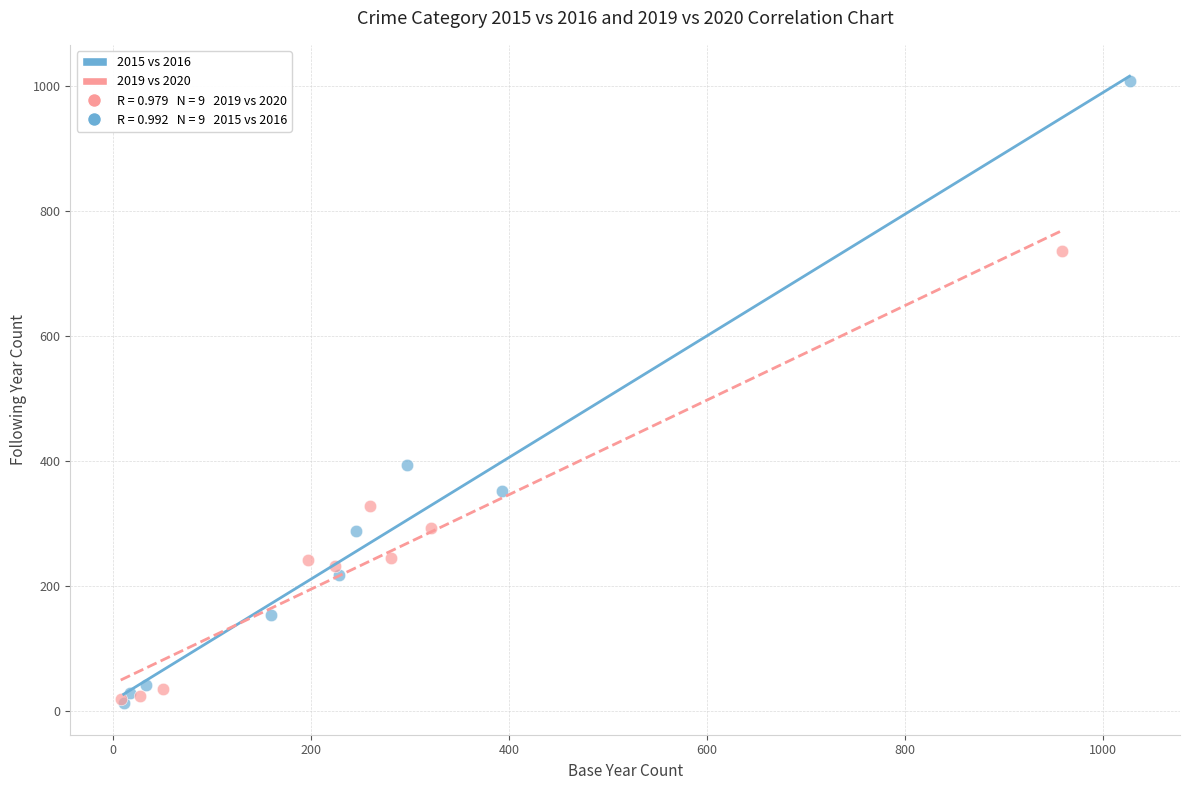

Which series has the widest spread of Y values?

2015 vs 2016